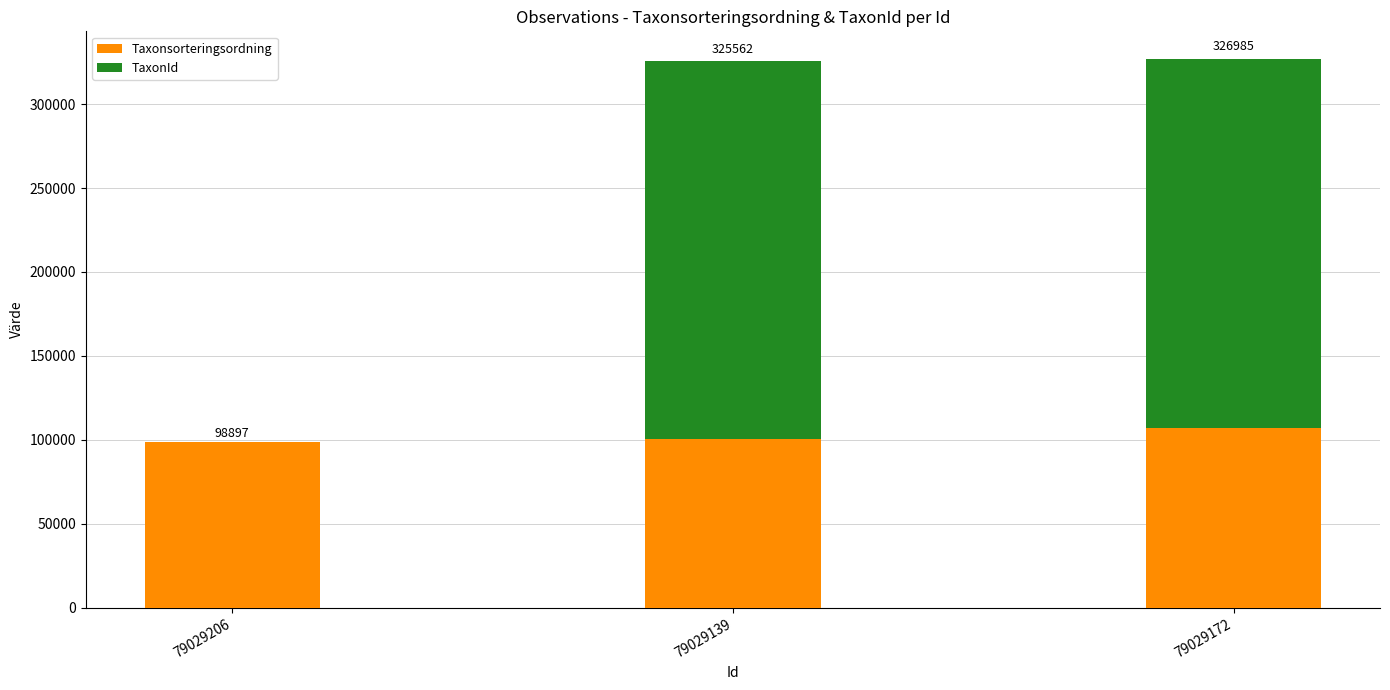

Are the bars grouped side by side (vs. stacked)?

No